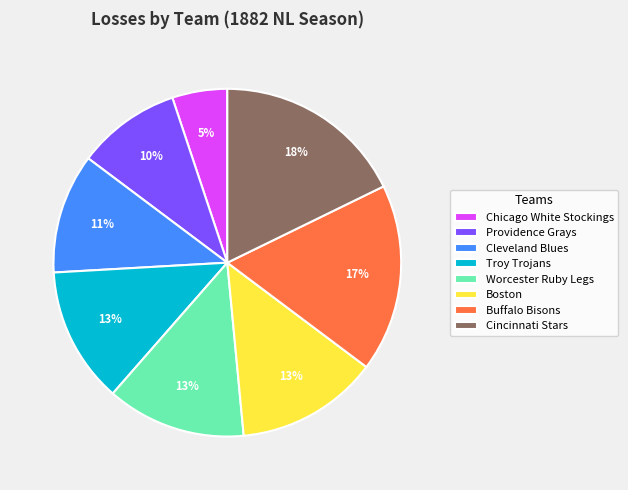

How many slices are in this pie chart?

8